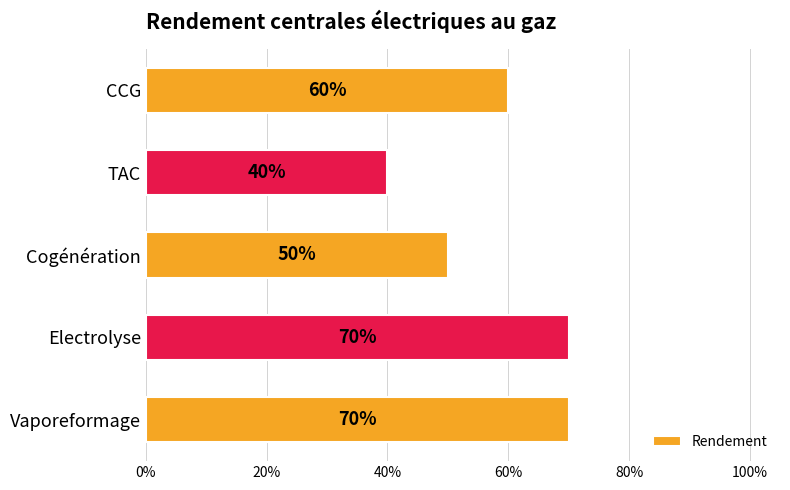

What is the difference between the maximum and minimum values?

0.3